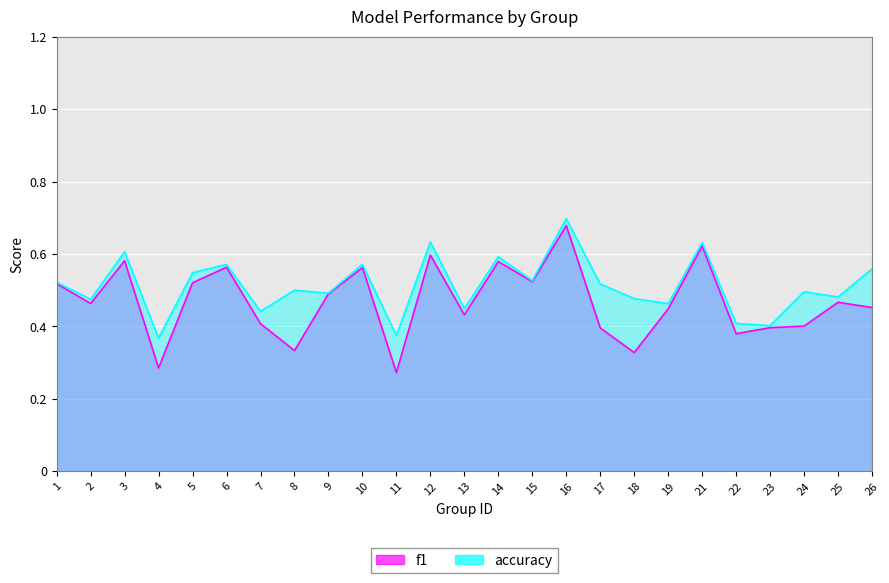

Rank the series by their maximum value, from highest to lowest.

accuracy, f1